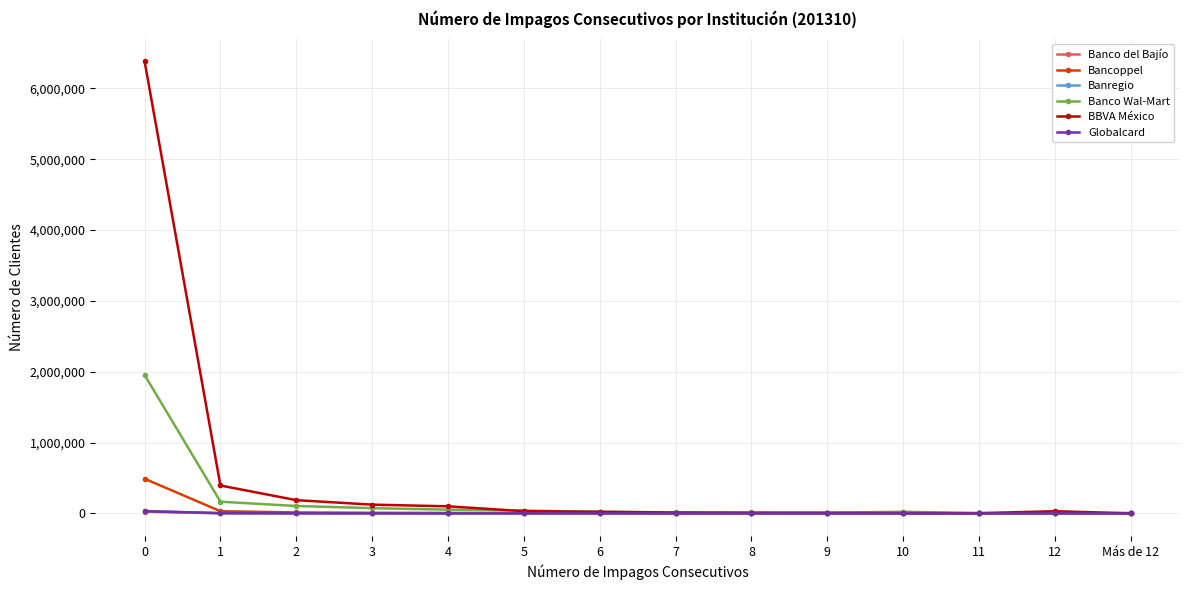

What is the highest value of the Bancoppel series?

488830